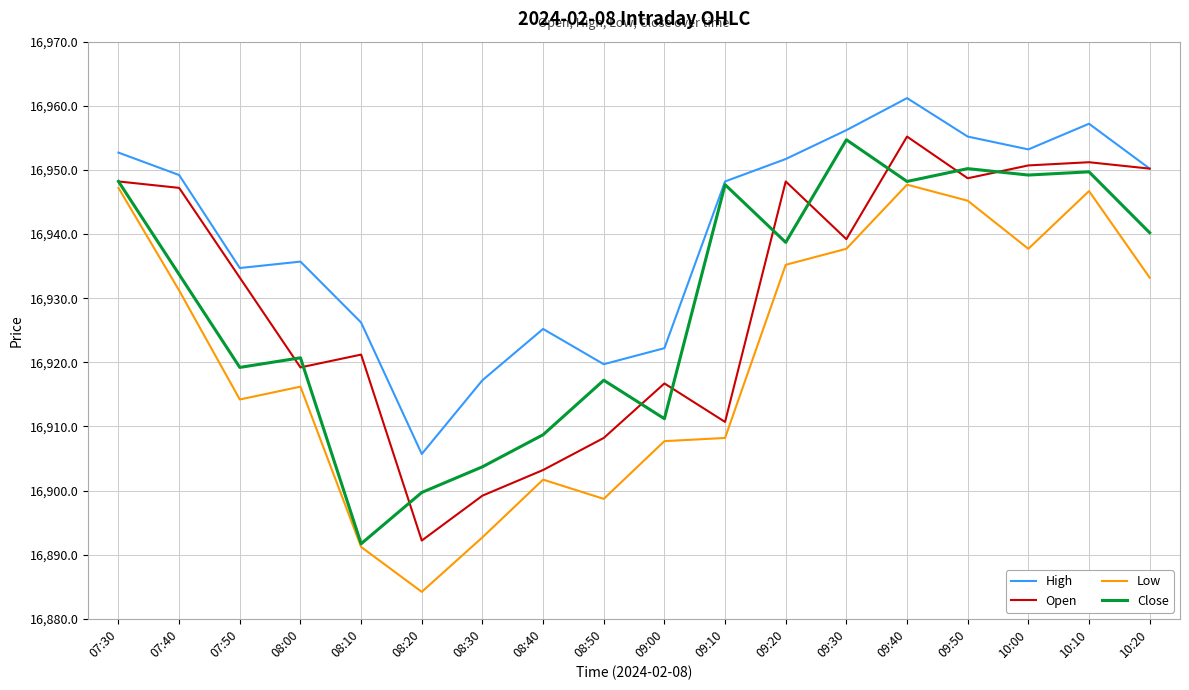

True or false: Low and High cross at least once.

False